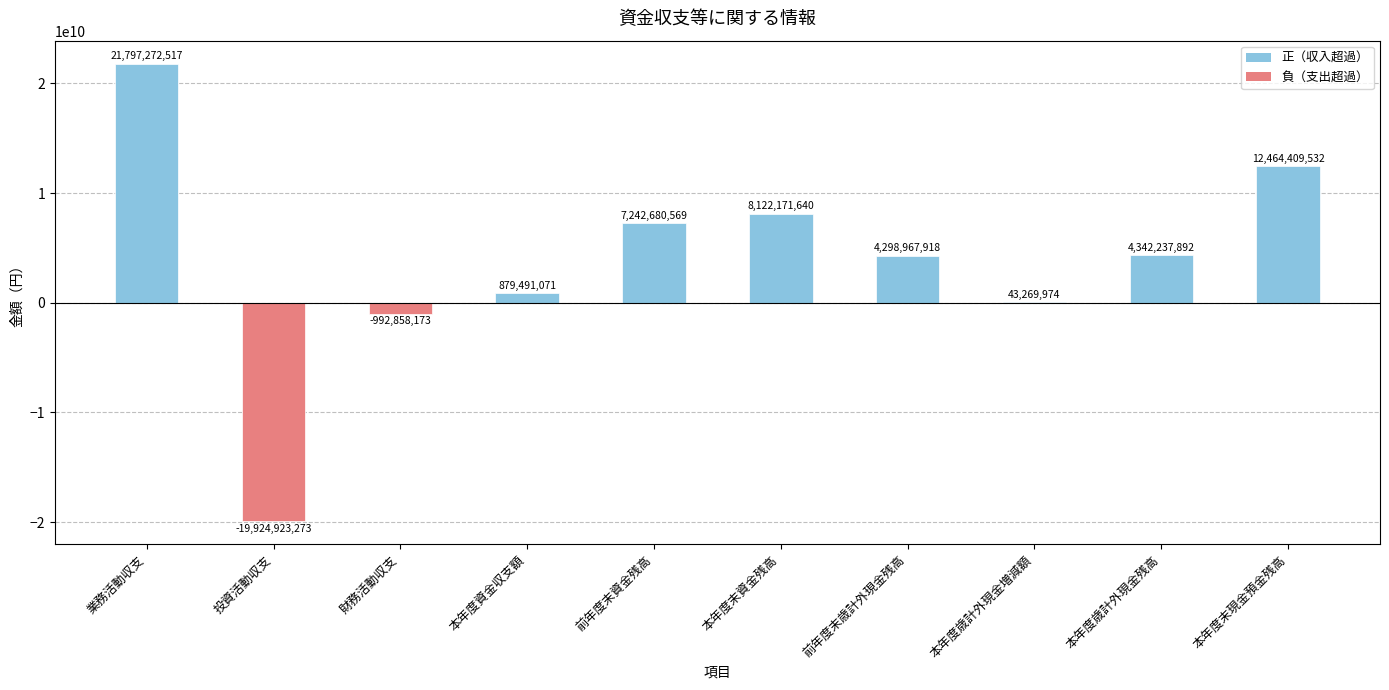

Count the number of categories in the chart.

10